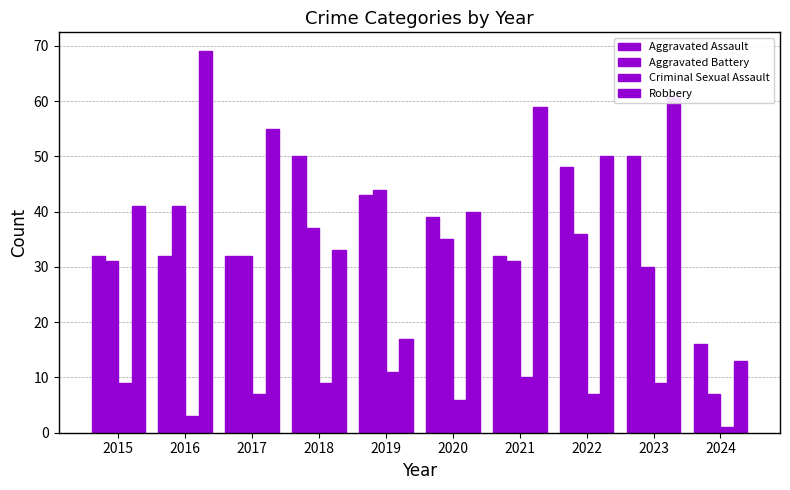

At which category is the sum across all series the highest?

2023